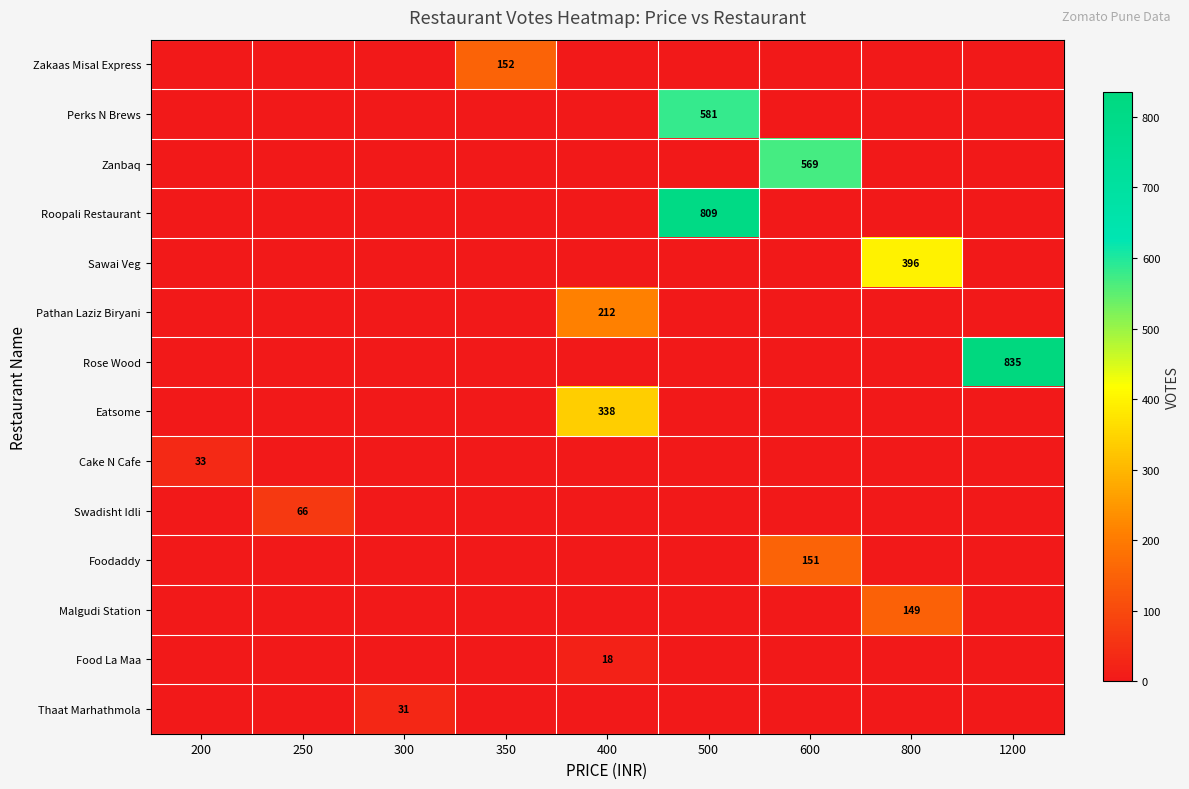

Which label corresponds to the smallest value in the chart?

200